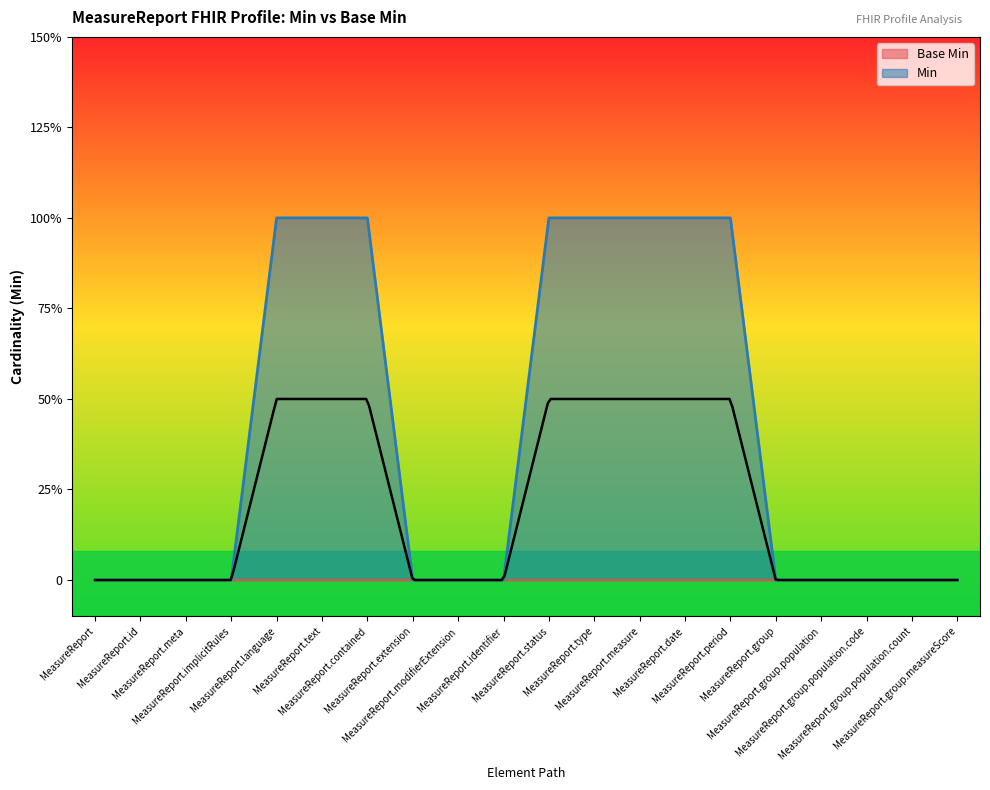

Rank the categories by value from highest to lowest.

MeasureReport.language, MeasureReport.text, MeasureReport.contained, MeasureReport.status, MeasureReport.type, MeasureReport.measure, MeasureReport.date, MeasureReport.period, MeasureReport, MeasureReport.id, MeasureReport.meta, MeasureReport.implicitRules, MeasureReport.extension, MeasureReport.modifierExtension, MeasureReport.identifier, MeasureReport.group, MeasureReport.group.population, MeasureReport.group.population.code, MeasureReport.group.population.count, MeasureReport.group.measureScore